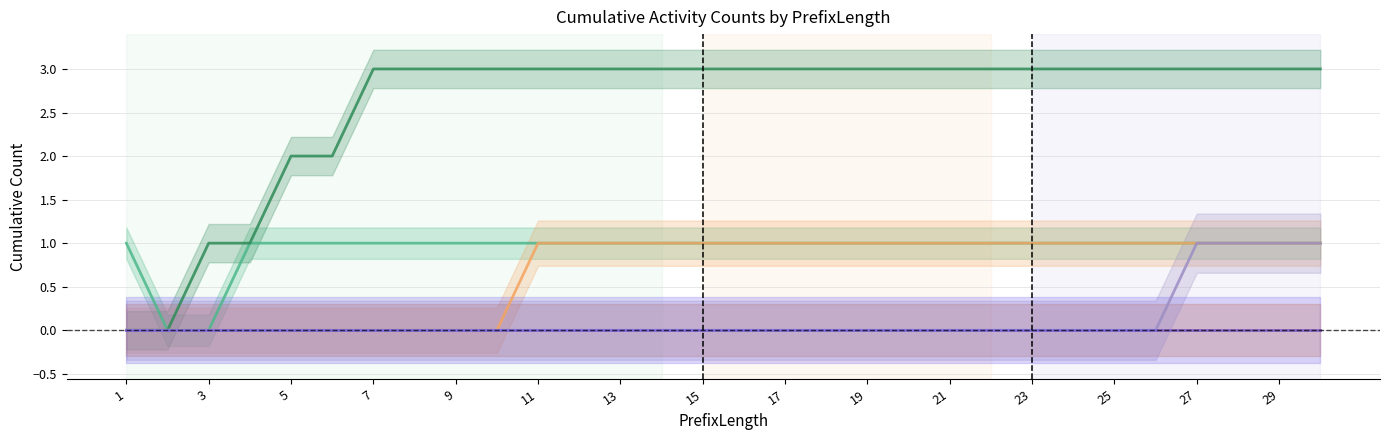

How many series are shown in this chart?

6